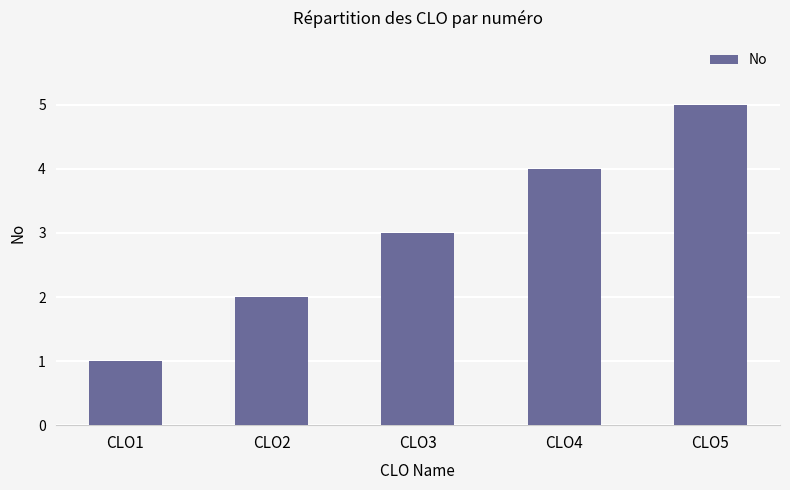

Is it true that the value at CLO4 is 1?

False